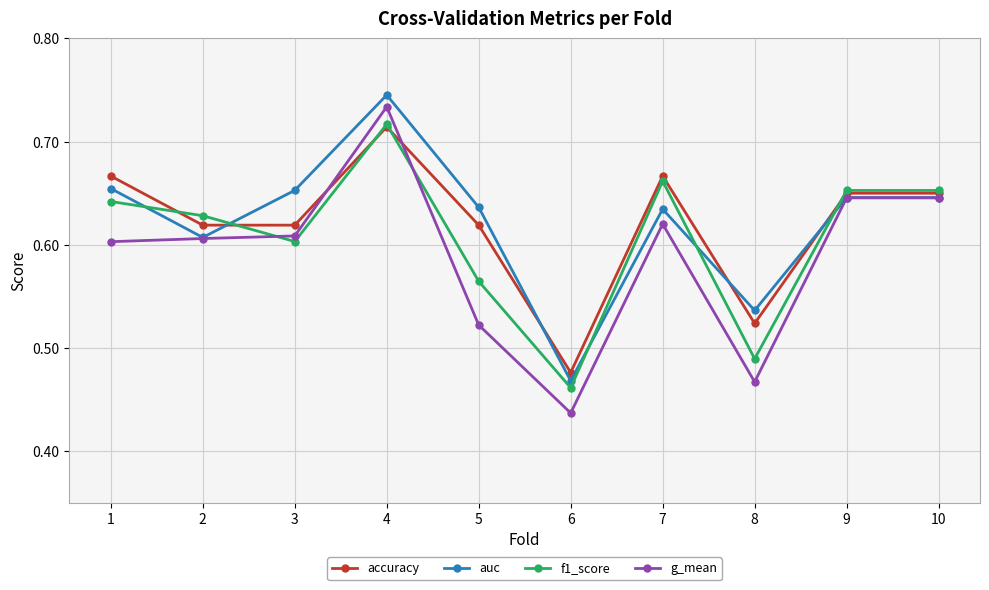

At which category is the sum across all series the highest?

4